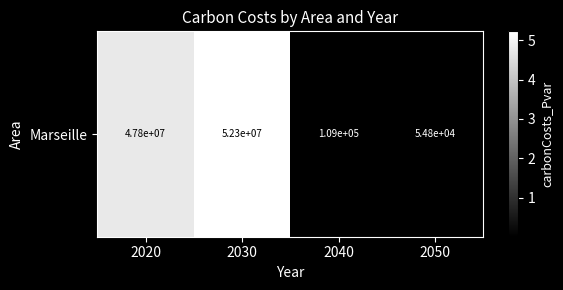

What is the difference between the maximum and minimum values?

52227318.8